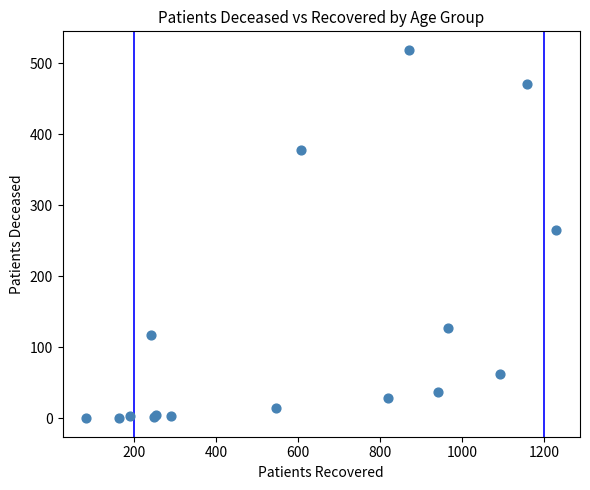

What Y value in the scatter plot is closest to 259?

265